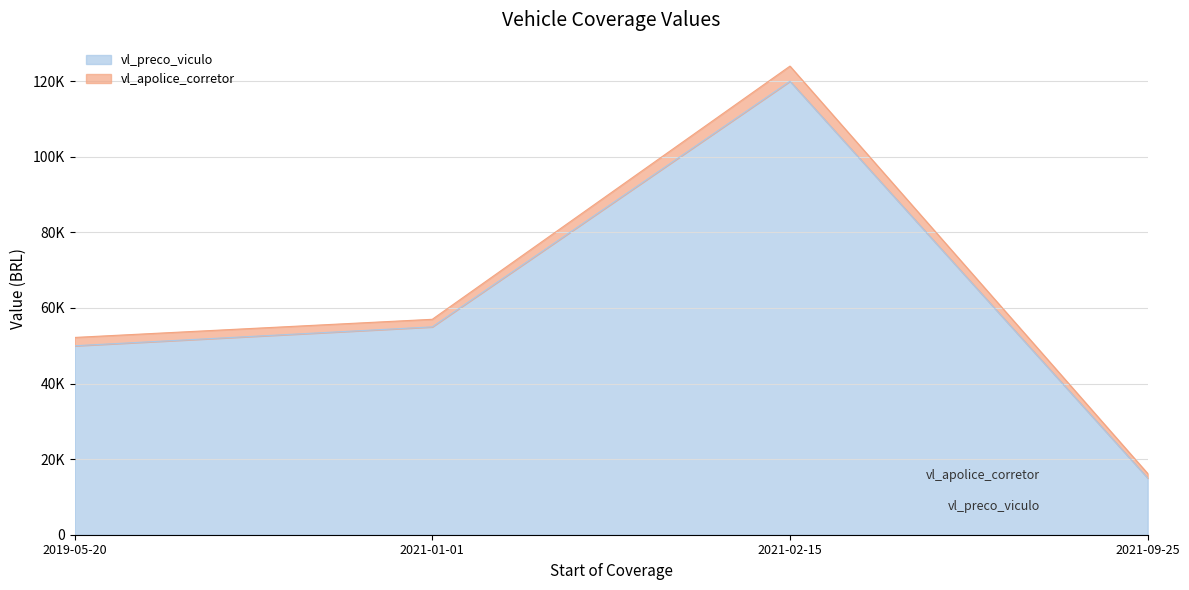

True or false: vl_preco_viculo and vl_apolice_corretor cross at least once.

False